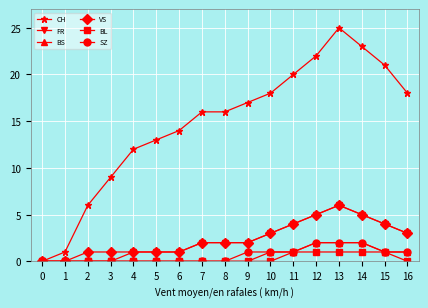

Is the value of VS at 5 greater than the value of FR at 7?

No